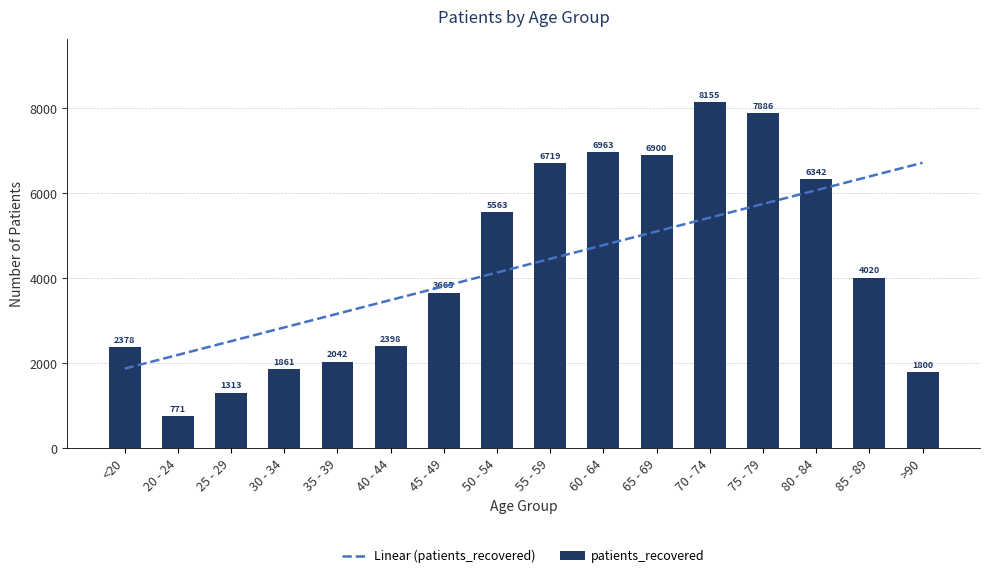

The chart shows a value of 1011 at 40 - 44. True or false?

False